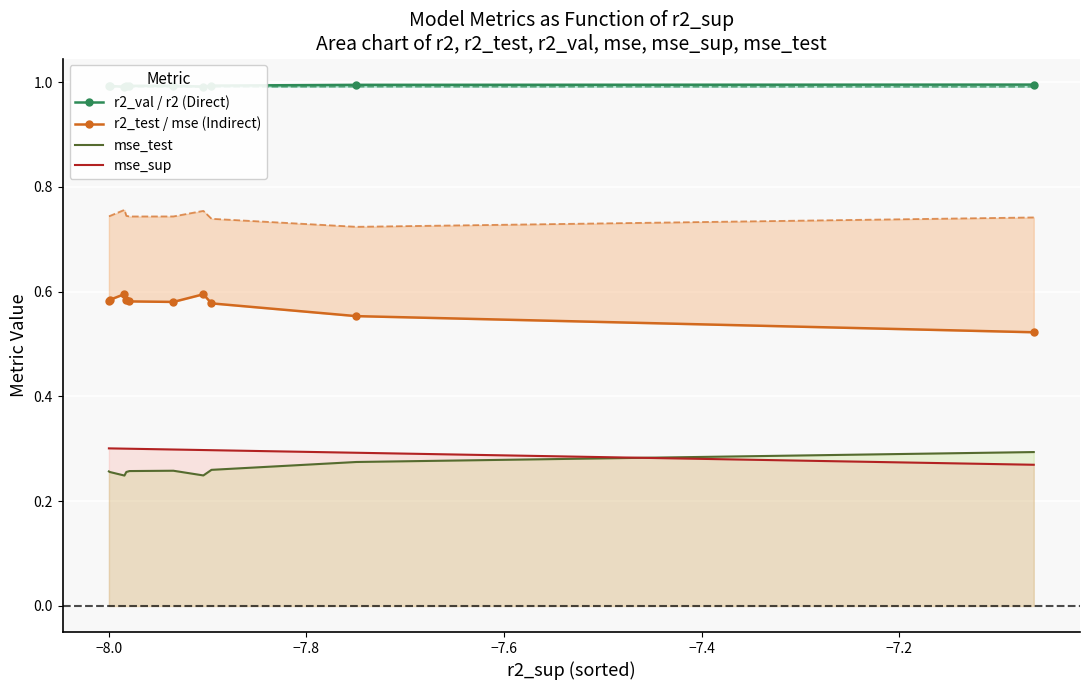

What is the average value of the mse_test series?

0.3